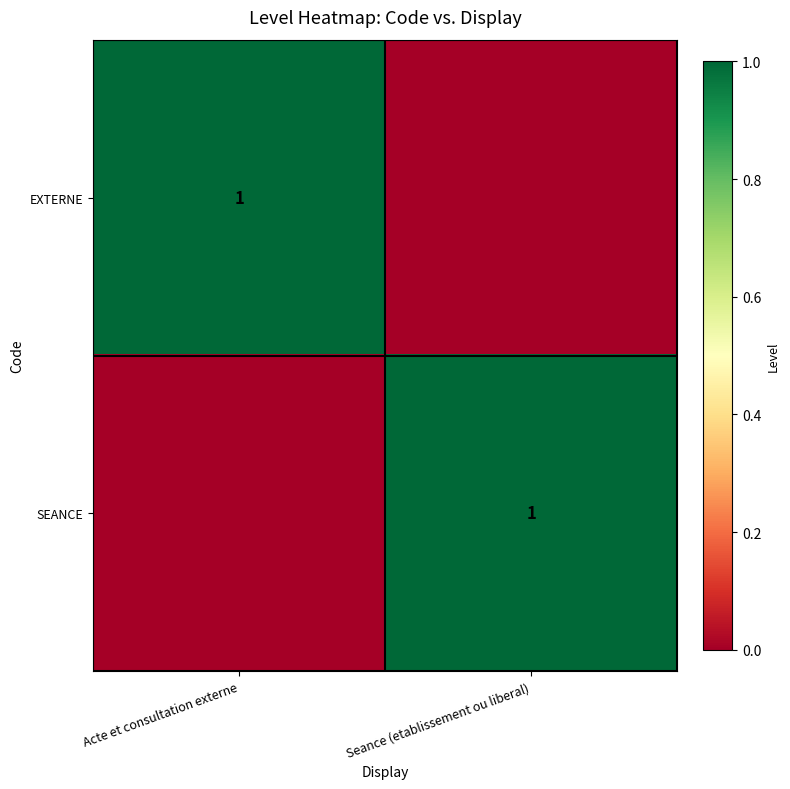

True or false: EXTERNE has a value of 0 at Acte et consultation externe.

False